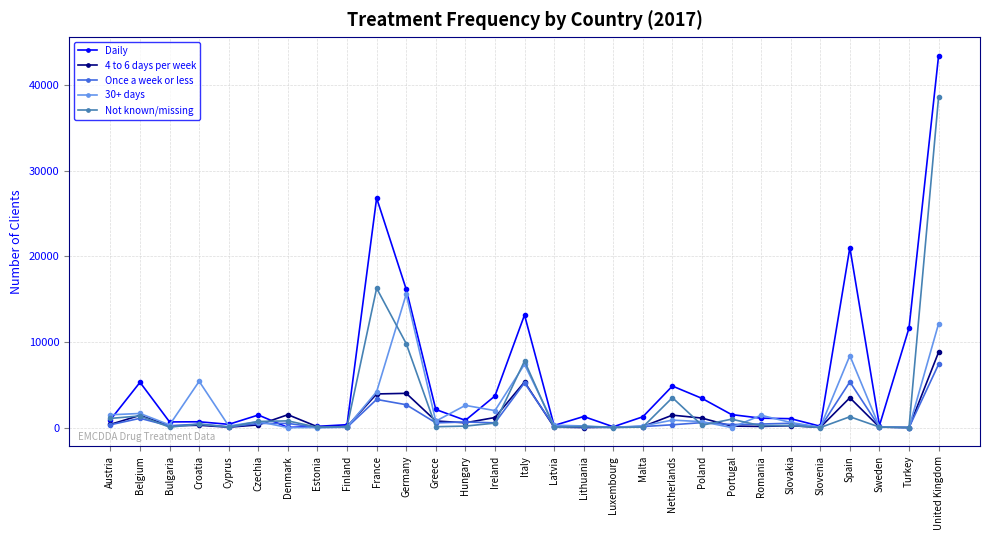

What is the label of the 5th point from the left?

Cyprus